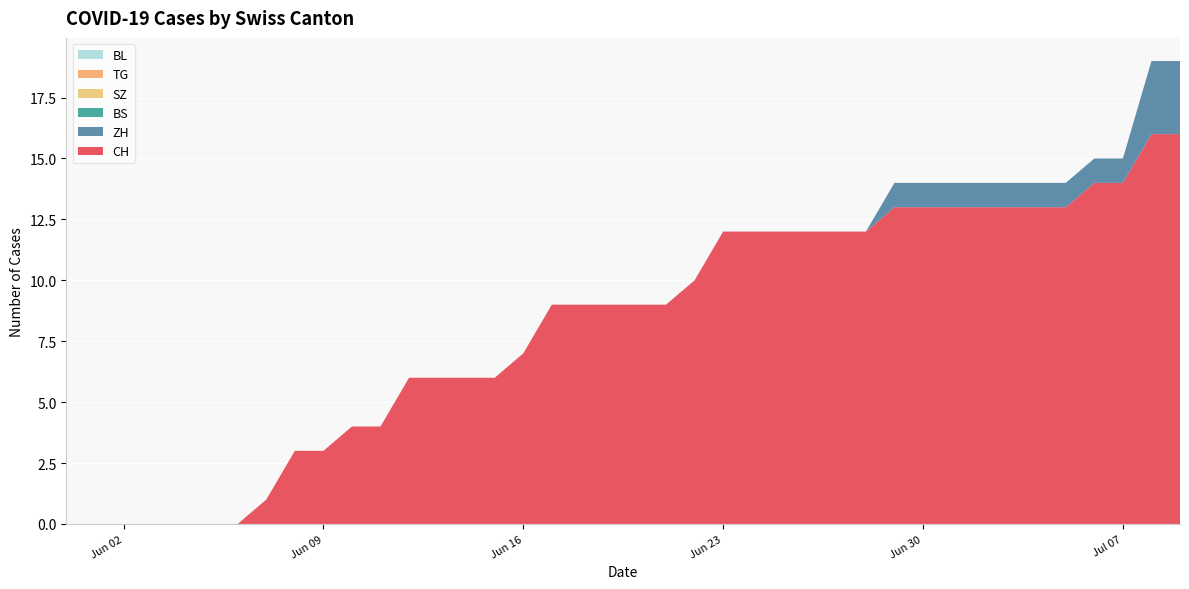

Reading right to left, list all the values displayed in this chart.

CH: 39=16	38=16	37=14	36=14	35=13	34=13	33=13	32=13	31=13	30=13	29=13	28=12	27=12	26=12	25=12	24=12	23=12	22=10	21=9	20=9	19=9	18=9	17=9	16=7	15=6	14=6	13=6	12=6	11=4	10=4	9=3	8=3	7=1	6=0	5=0	4=0	3=0	2=0	1=0	0=0
ZH: 39=3	38=3	37=1	36=1	35=1	34=1	33=1	32=1	31=1	30=1	29=1	28=0	27=0	26=0	25=0	24=0	23=0	22=0	21=0	20=0	19=0	18=0	17=0	16=0	15=0	14=0	13=0	12=0	11=0	10=0	9=0	8=0	7=0	6=0	5=0	4=0	3=0	2=0	1=0	0=0
BS: 39=0	38=0	37=0	36=0	35=0	34=0	33=0	32=0	31=0	30=0	29=0	28=0	27=0	26=0	25=0	24=0	23=0	22=0	21=0	20=0	19=0	18=0	17=0	16=0	15=0	14=0	13=0	12=0	11=0	10=0	9=0	8=0	7=0	6=0	5=0	4=0	3=0	2=0	1=0	0=0
SZ: 39=0	38=0	37=0	36=0	35=0	34=0	33=0	32=0	31=0	30=0	29=0	28=0	27=0	26=0	25=0	24=0	23=0	22=0	21=0	20=0	19=0	18=0	17=0	16=0	15=0	14=0	13=0	12=0	11=0	10=0	9=0	8=0	7=0	6=0	5=0	4=0	3=0	2=0	1=0	0=0
TG: 39=0	38=0	37=0	36=0	35=0	34=0	33=0	32=0	31=0	30=0	29=0	28=0	27=0	26=0	25=0	24=0	23=0	22=0	21=0	20=0	19=0	18=0	17=0	16=0	15=0	14=0	13=0	12=0	11=0	10=0	9=0	8=0	7=0	6=0	5=0	4=0	3=0	2=0	1=0	0=0
BL: 39=0	38=0	37=0	36=0	35=0	34=0	33=0	32=0	31=0	30=0	29=0	28=0	27=0	26=0	25=0	24=0	23=0	22=0	21=0	20=0	19=0	18=0	17=0	16=0	15=0	14=0	13=0	12=0	11=0	10=0	9=0	8=0	7=0	6=0	5=0	4=0	3=0	2=0	1=0	0=0